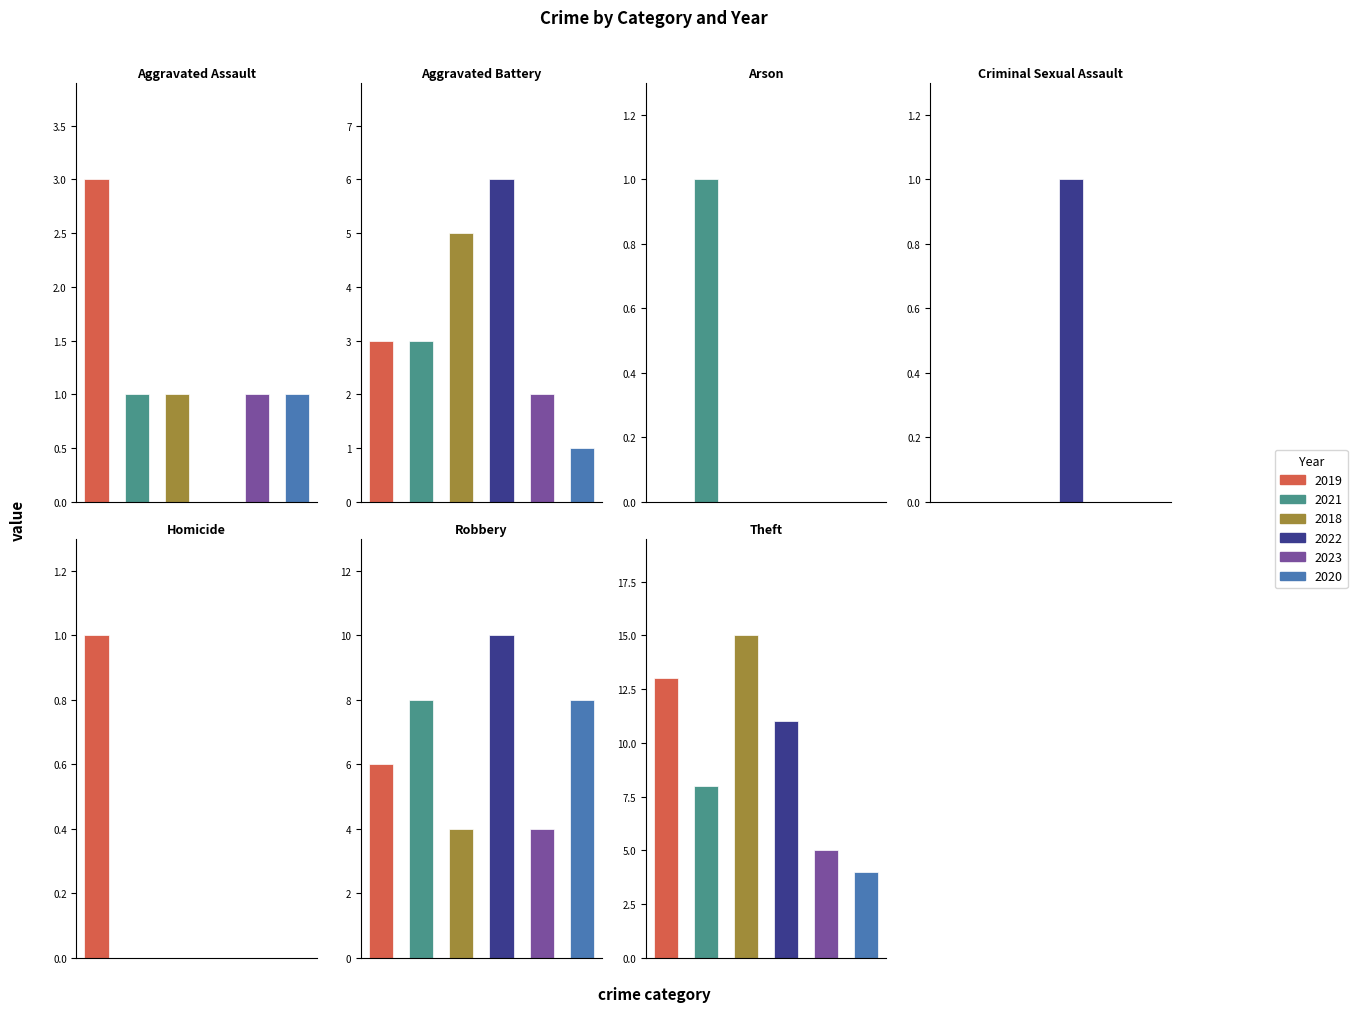

The 2018 series shows 4 at Robbery. True or false?

True